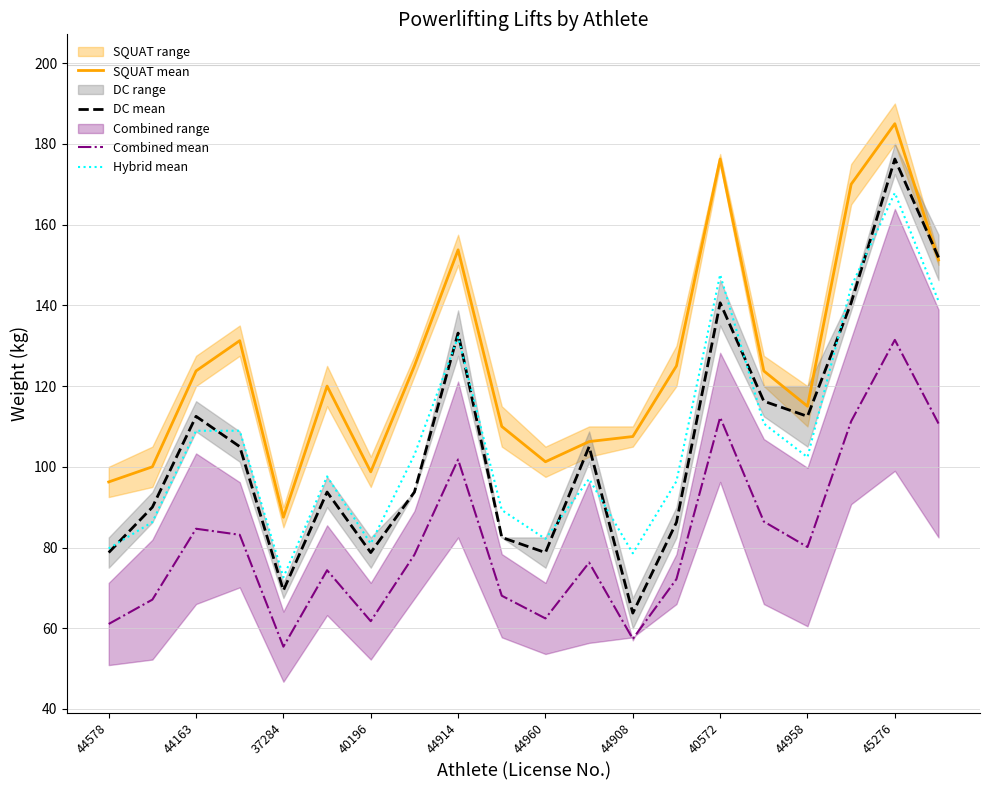

True or false: SQUAT mean and Hybrid mean intersect in this chart.

False